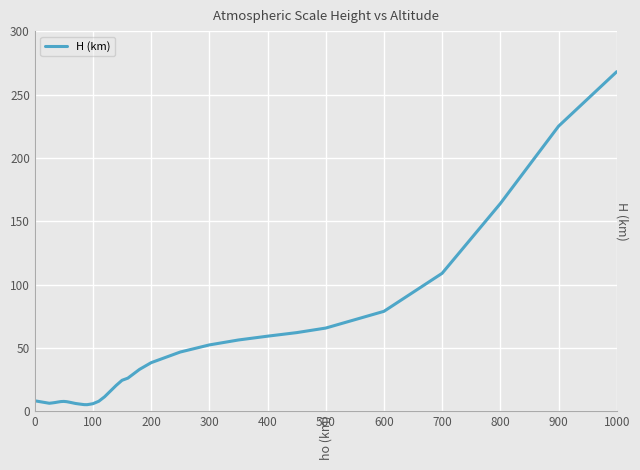

What is the sum of all values?

1481.7